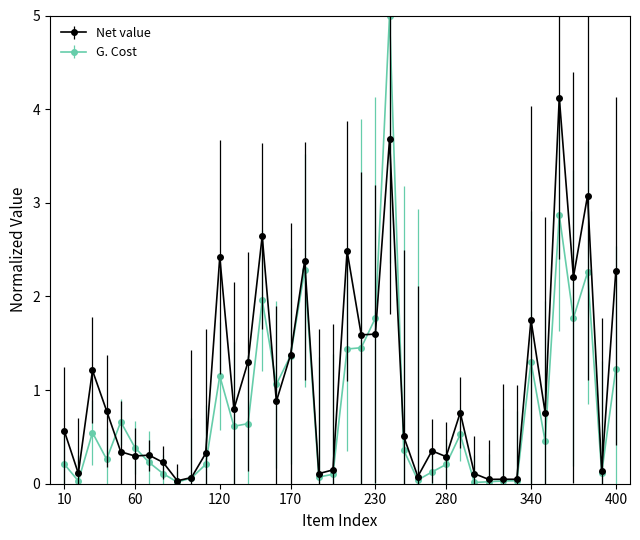

True or false: Net value has more than 2 points higher than both neighbors.

True